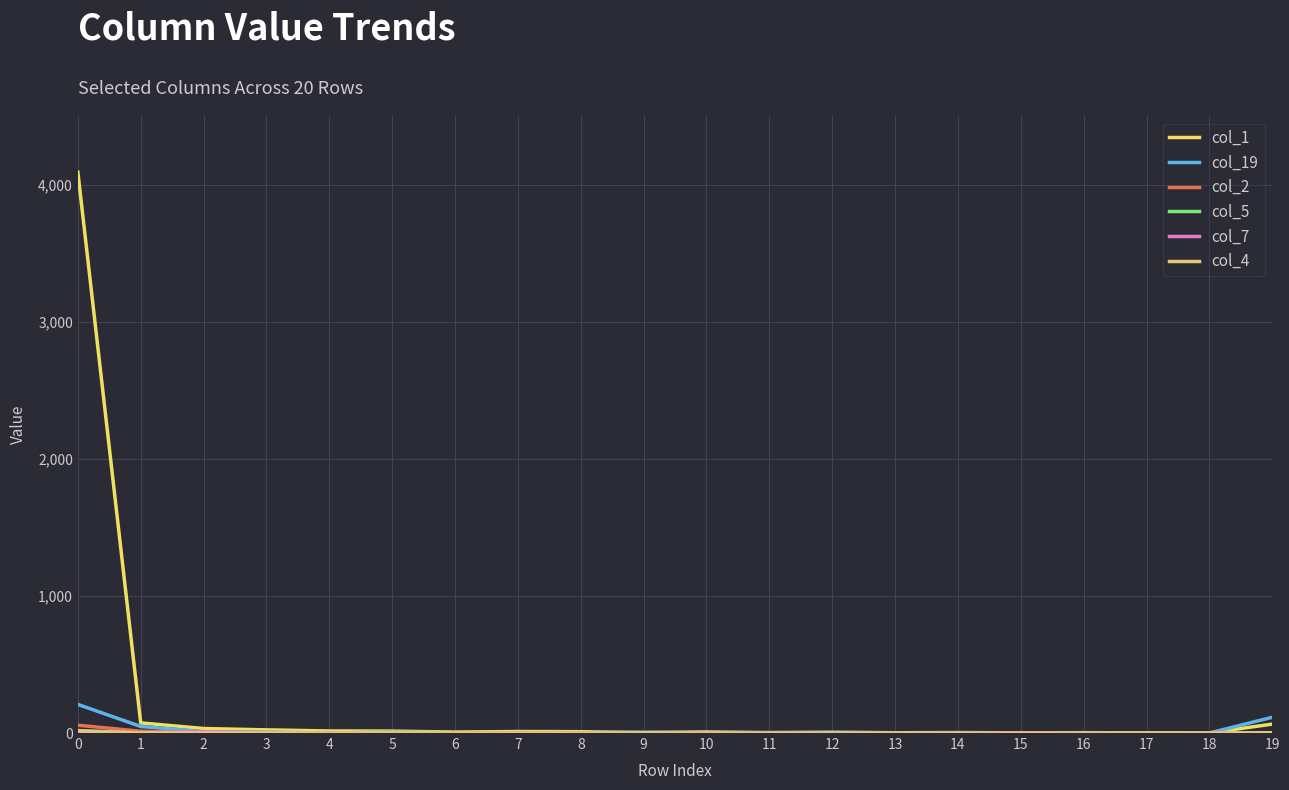

What is the total value across all series at 6?

12